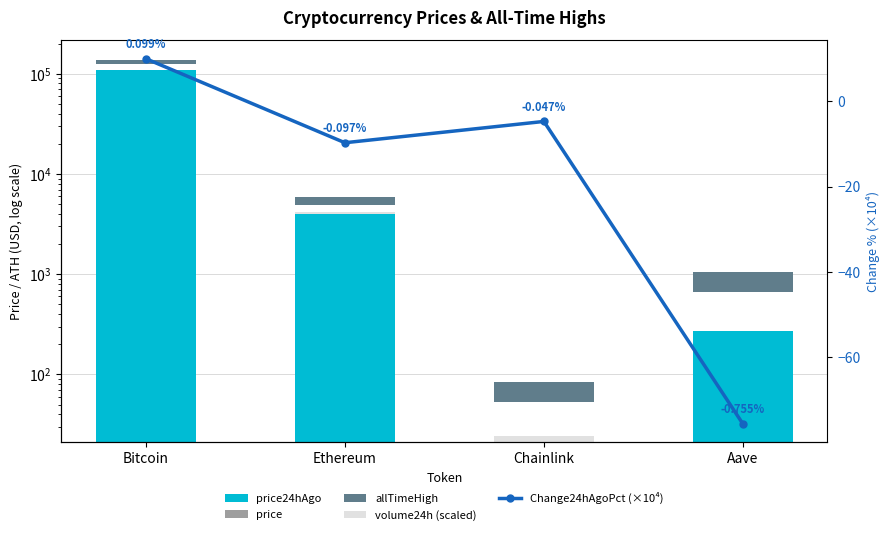

Is it true that price24hAgo equals 32.4 at Chainlink?

False